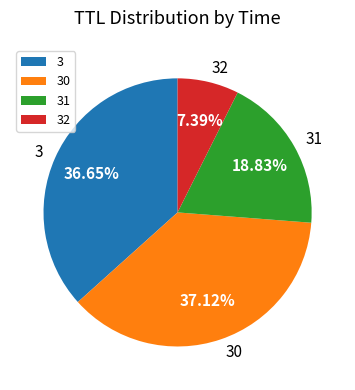

Which slice is the smallest?

32